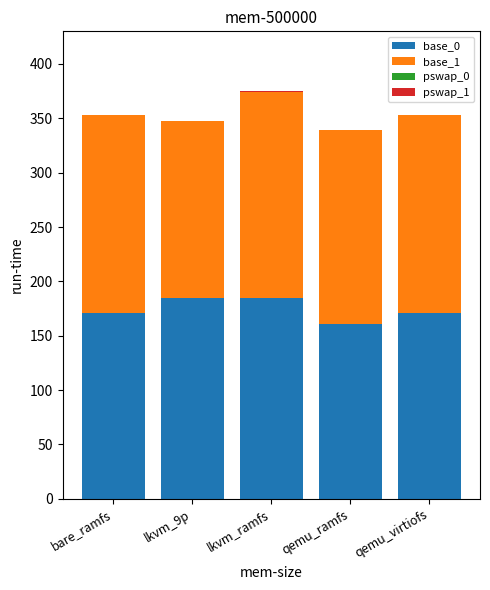

What is the highest value of the base_0 series?

185.0